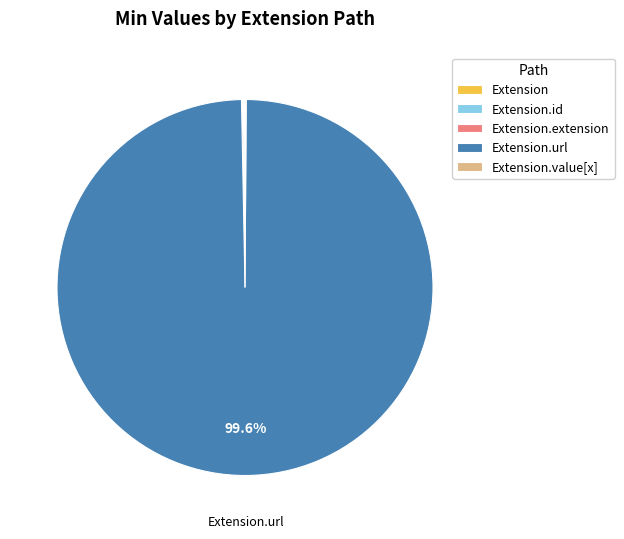

Does any single category account for the majority?

Yes